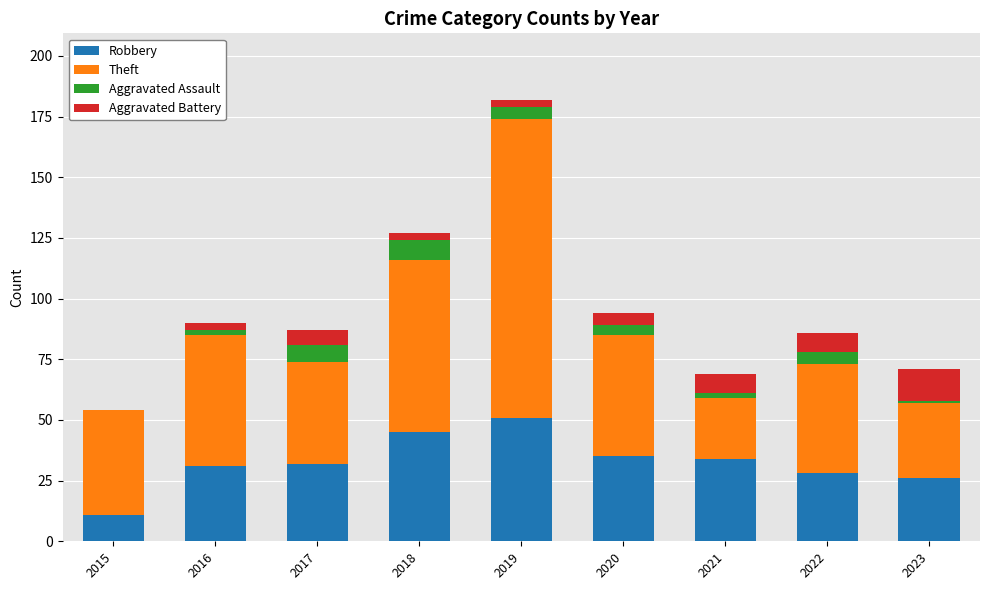

How many series are shown in this chart?

4